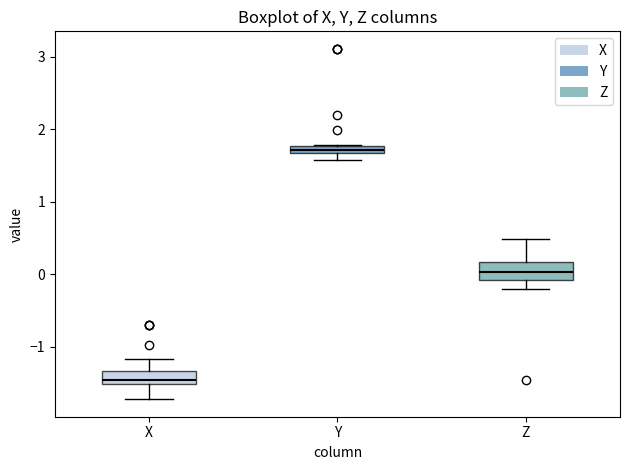

Which box has the highest median line?

Y